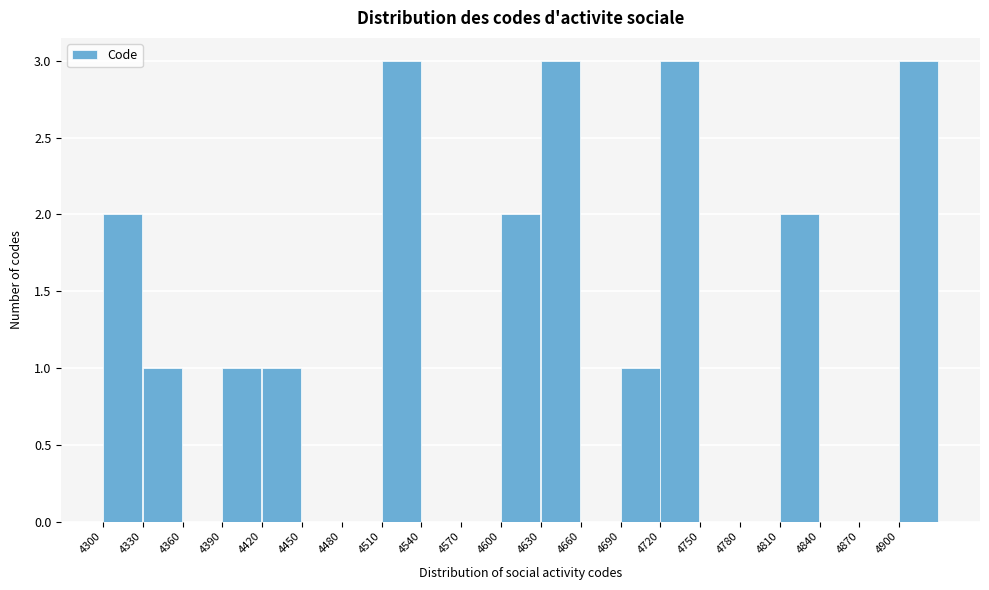

Reading left to right, transcribe this chart: for each bar, give the range it covers on the x-axis and its height. The values are not printed on the chart, so give them approximately, as read against the axis.

4300 to 4330: 2
4330 to 4360: 1
4360 to 4390: 0
4390 to 4420: 1
4420 to 4450: 1
4450 to 4480: 0
4480 to 4510: 0
4510 to 4540: 3
4540 to 4570: 0
4570 to 4600: 0
4600 to 4630: 2
4630 to 4660: 3
4660 to 4690: 0
4690 to 4720: 1
4720 to 4750: 3
4750 to 4780: 0
4780 to 4810: 0
4810 to 4840: 2
4840 to 4870: 0
4870 to 4900: 0
4900 to 4930: 3